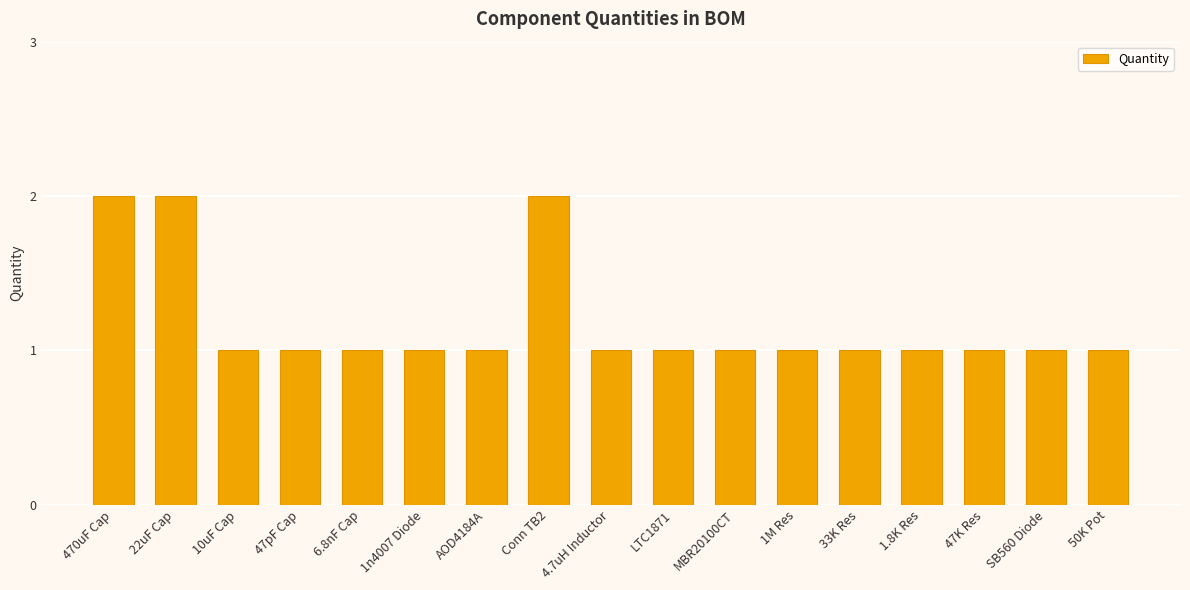

What is the value of the 5th bar from the left?

1